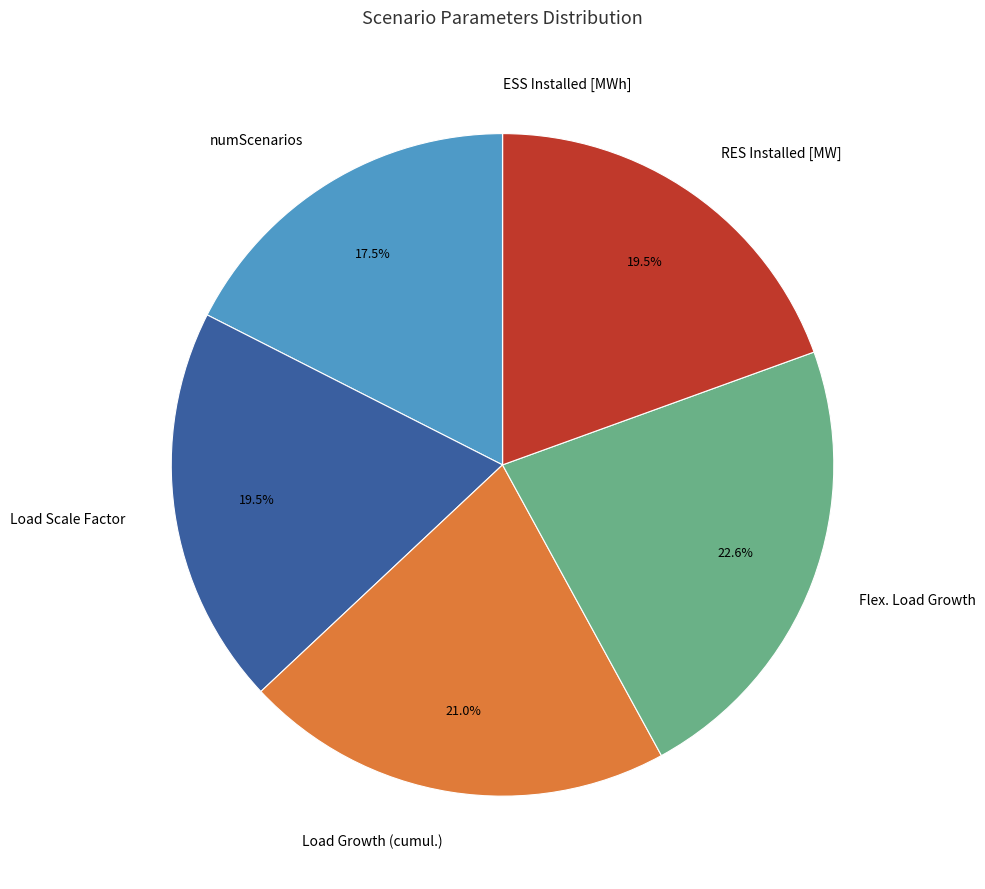

What is the largest slice in the pie chart?

Flex. Load Growth